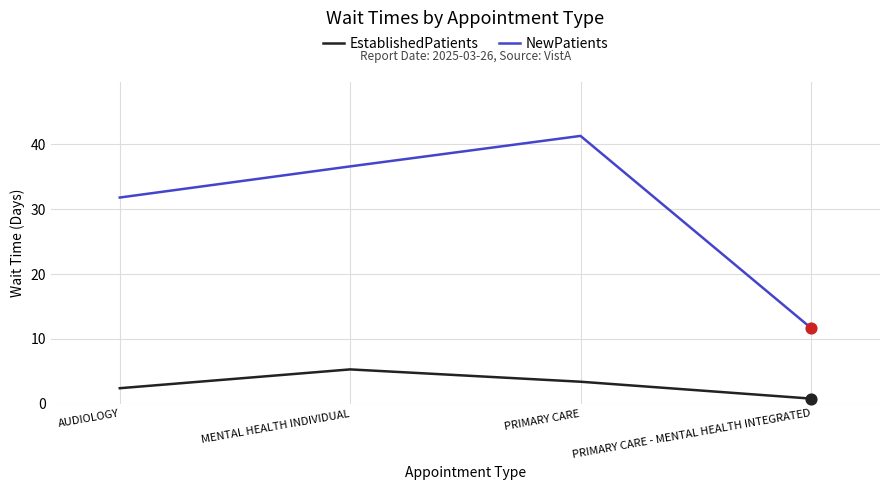

Which series has the largest total across all categories?

NewPatients